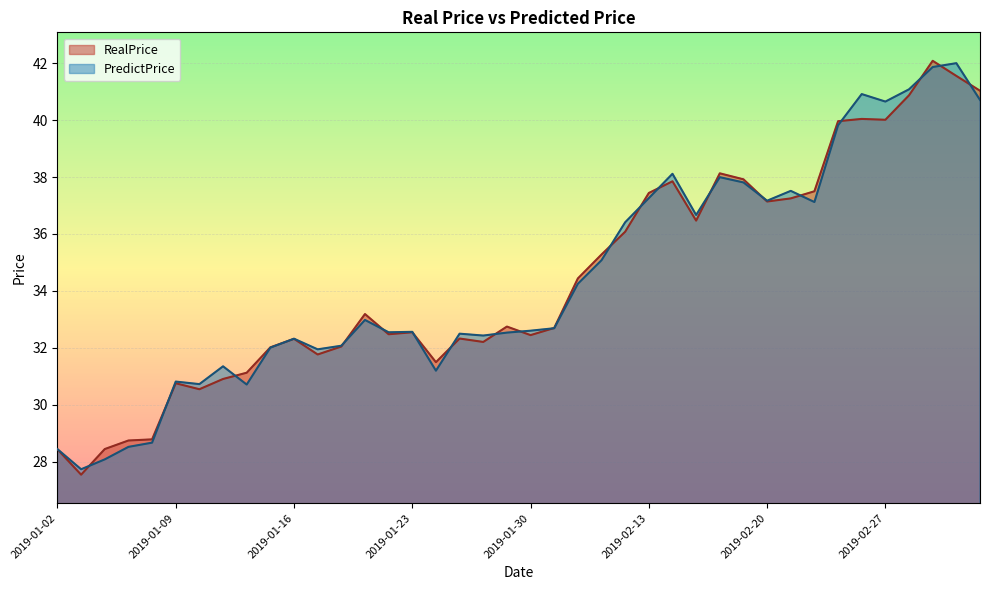

What are all the series names shown in the legend?

RealPrice, PredictPrice